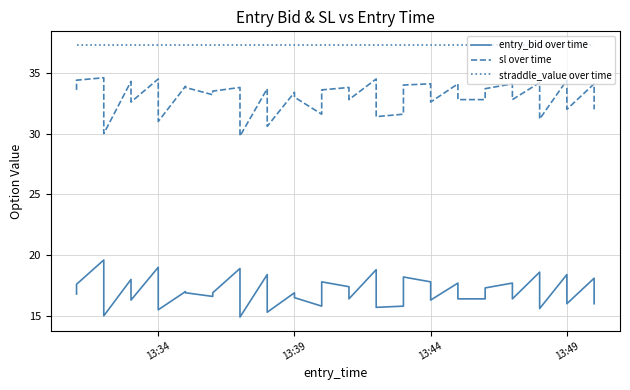

Which series has the largest total across all categories?

straddle_value over time